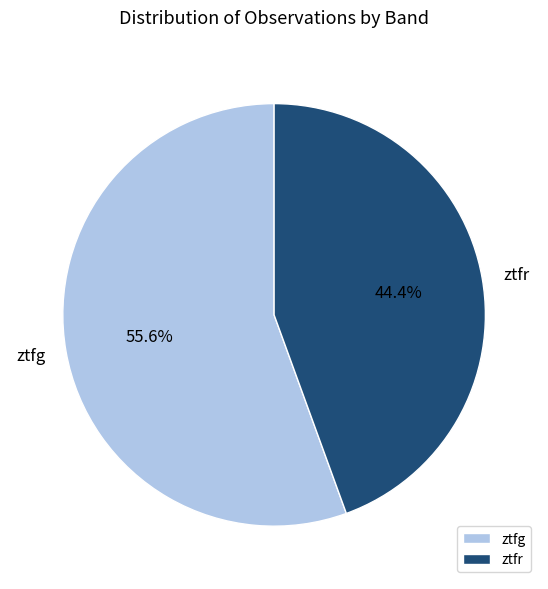

Does ztfr account for over 50% of the chart?

No